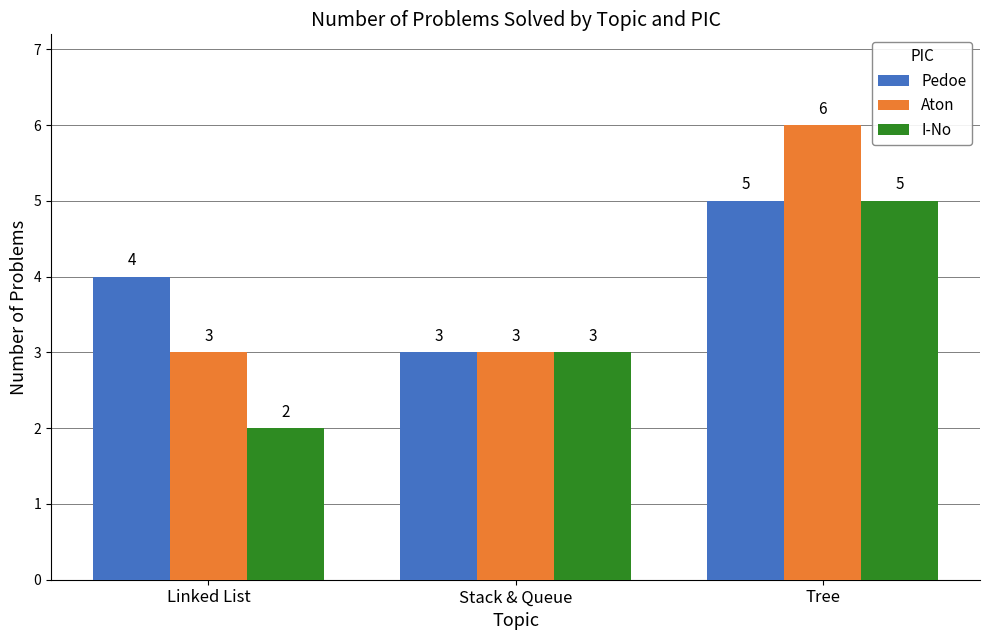

What is the difference between the maximum and minimum values in the Pedoe series?

2